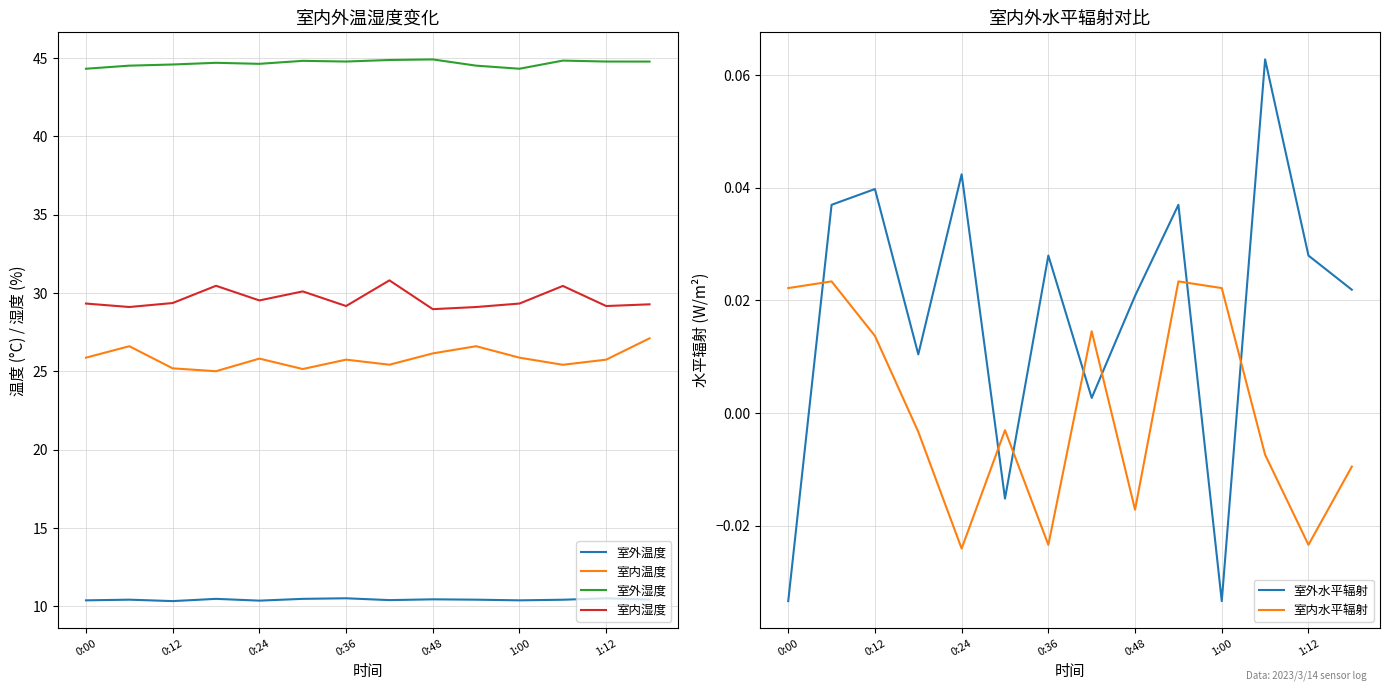

True or false: 室内水平辐射 has more than 0 points higher than both neighbors.

True